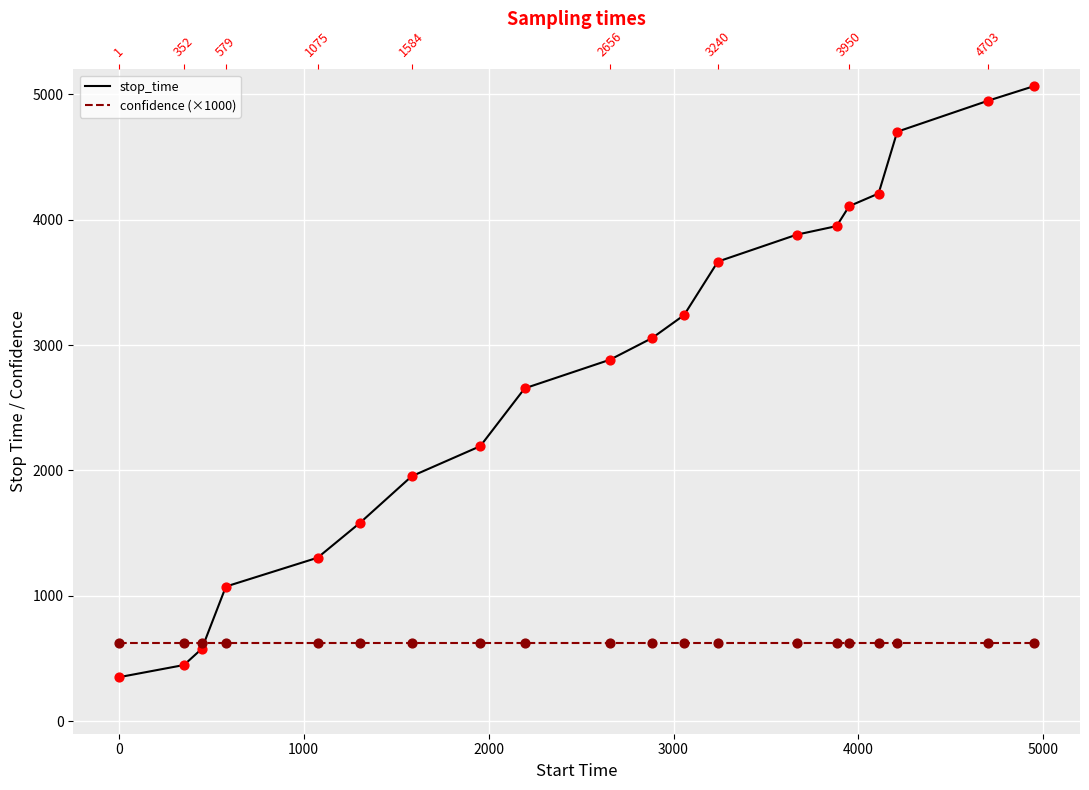

Which series reaches the minimum Y coordinate?

stop_time